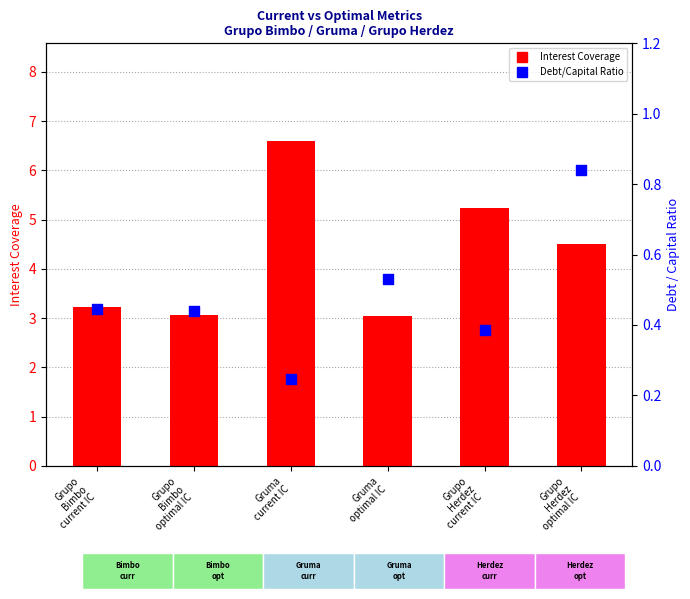

Which series has the largest total across all categories?

Interest Coverage (IC)